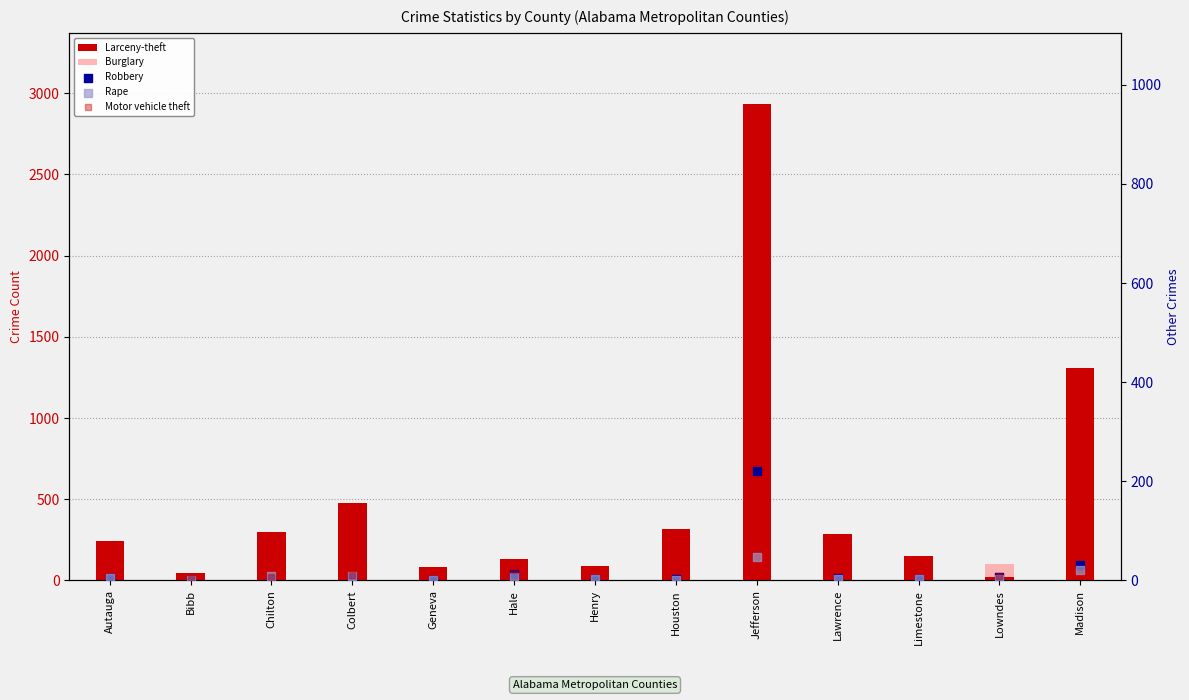

Which series reaches the maximum Y coordinate?

Larceny-theft